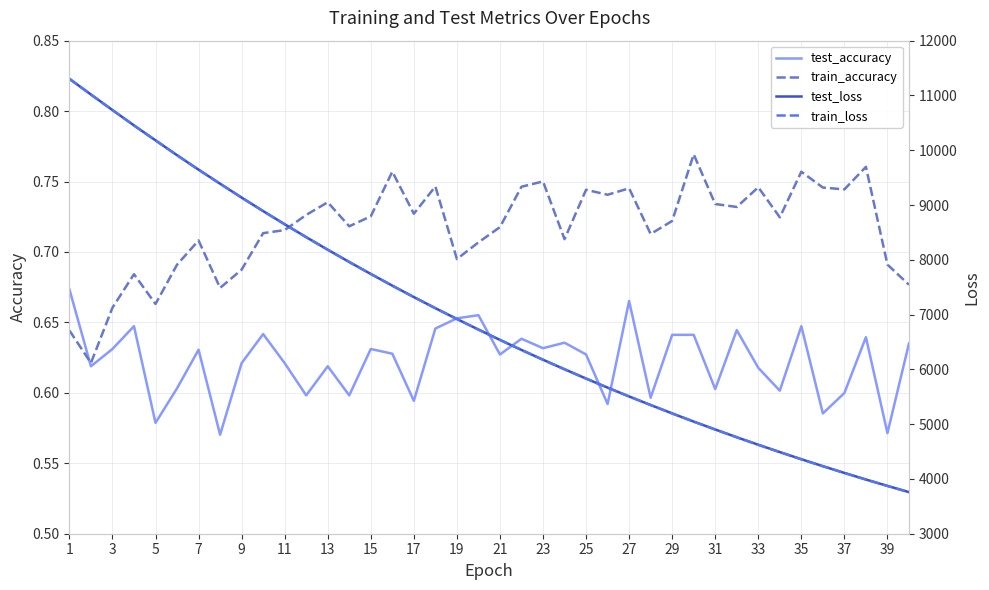

At which category is the sum across all series the highest?

1